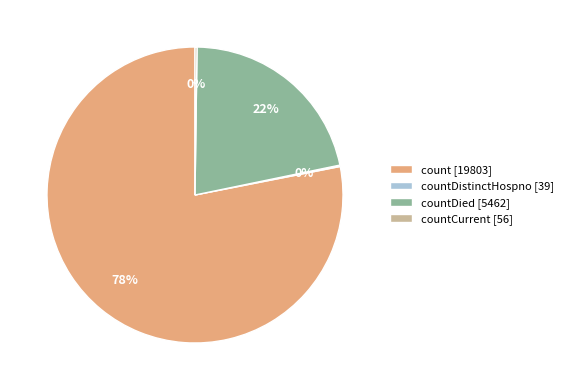

Combined, do countDied [5462] and count [19803] account for over 50%?

Yes